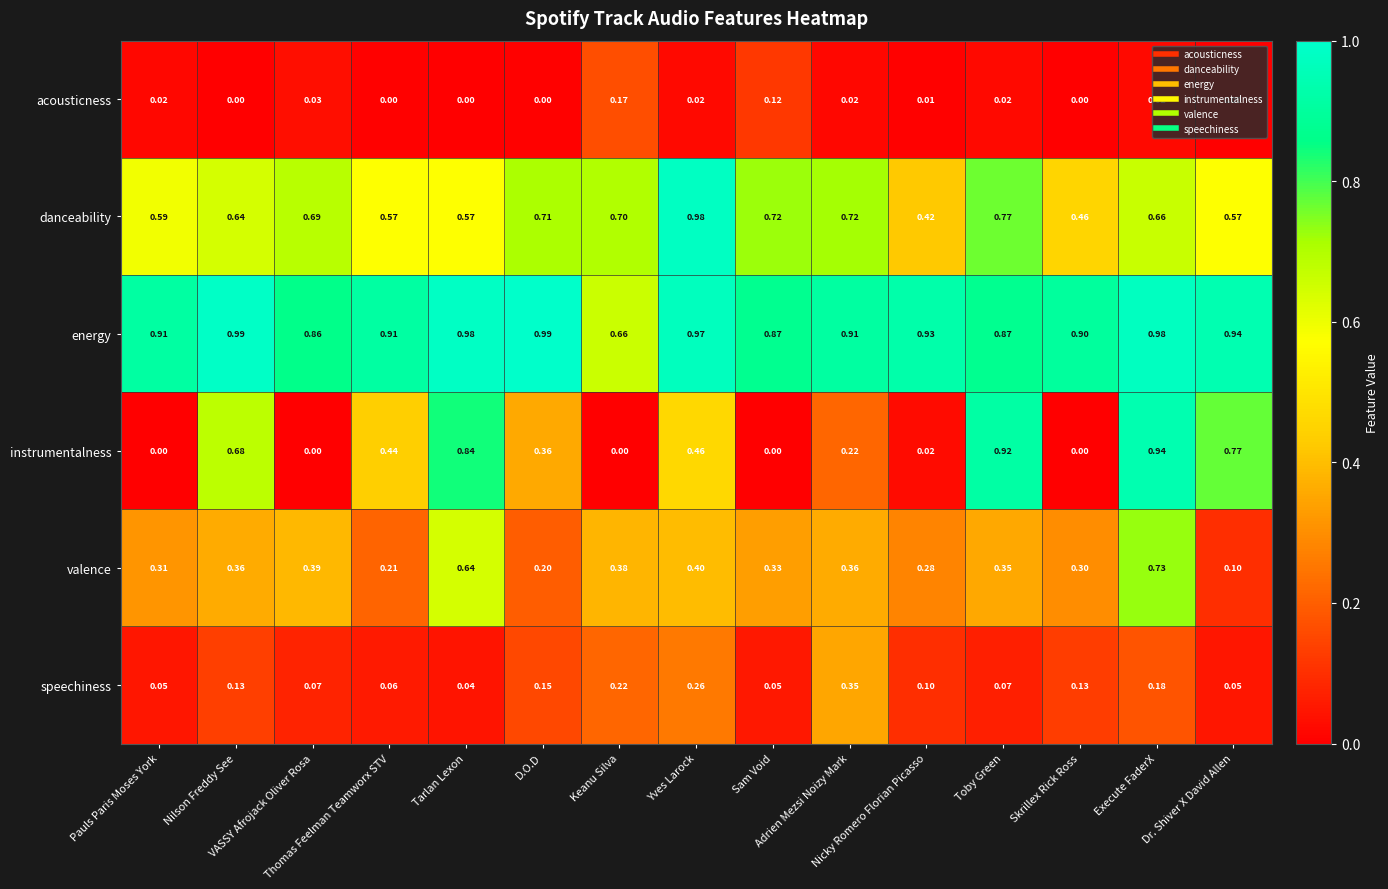

Which series has the largest range (max minus min)?

instrumentalness